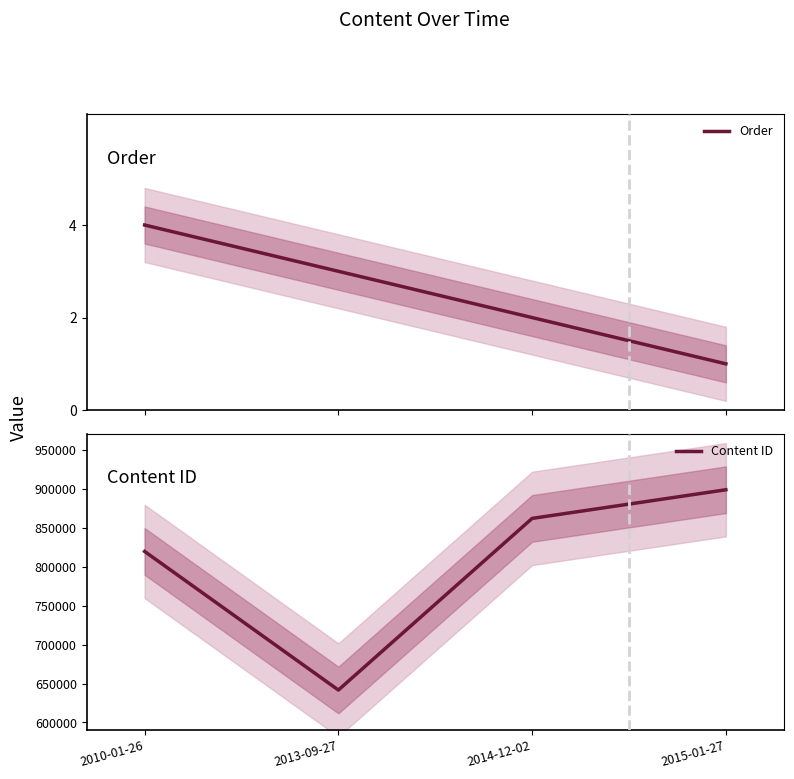

True or false: Content ID has a value of 899255 at 2015-01-27.

True